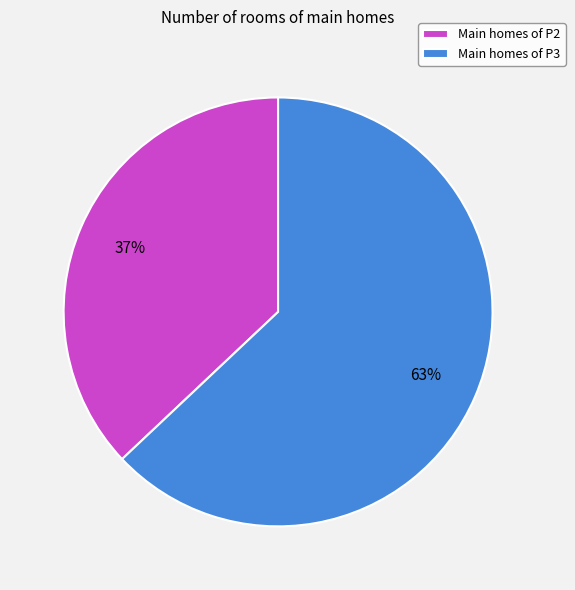

To the nearest percent, what is the average slice percentage?

50%